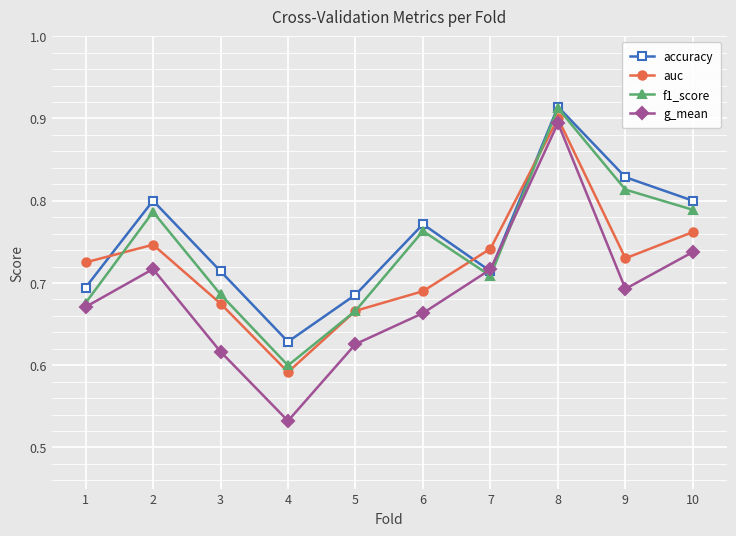

Which series changed the most between 2 and 5?

f1_score